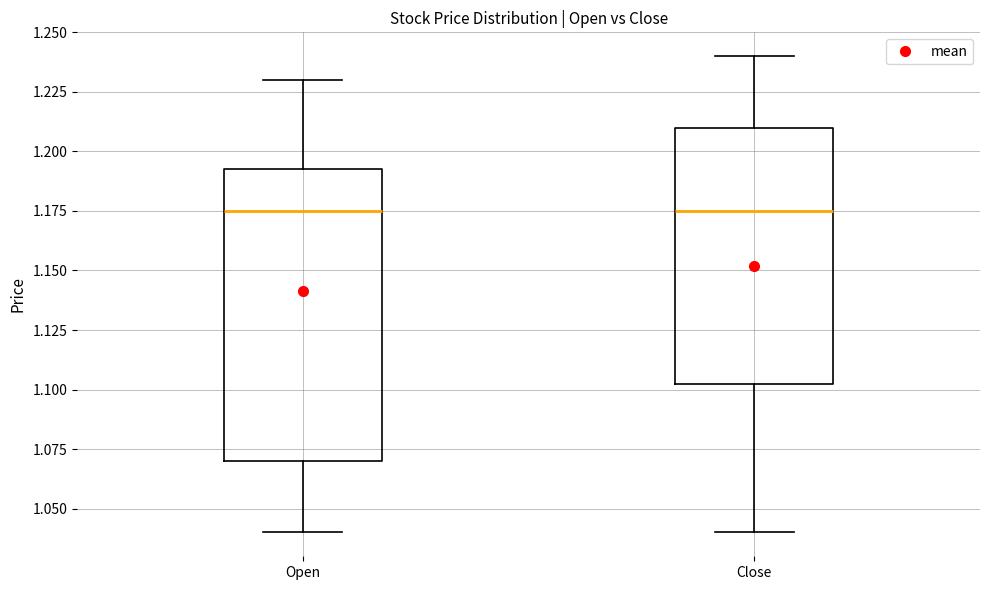

Comparing the boxes themselves (not the whiskers), which one is the tallest?

Open